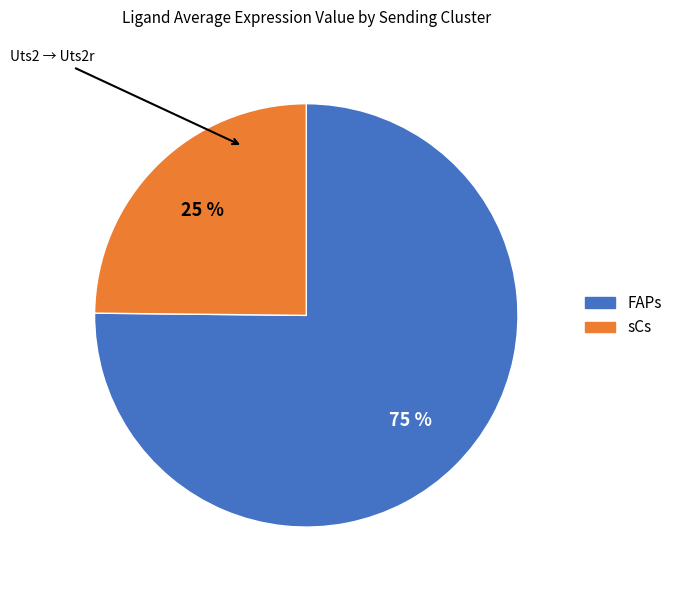

Which has a higher value, sCs or FAPs?

FAPs